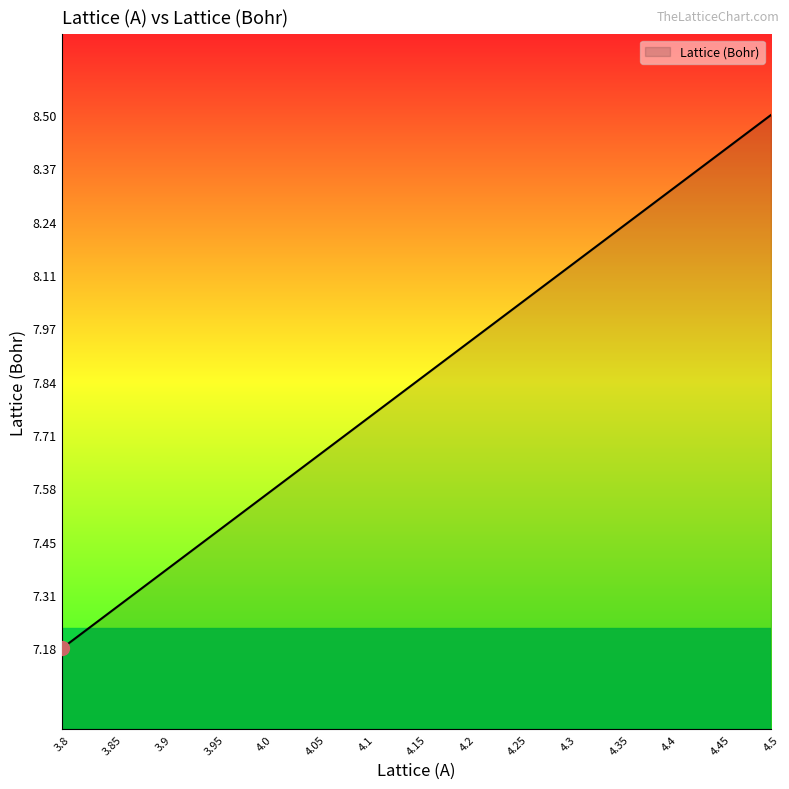

At which label is the value closest to 7?

3.8